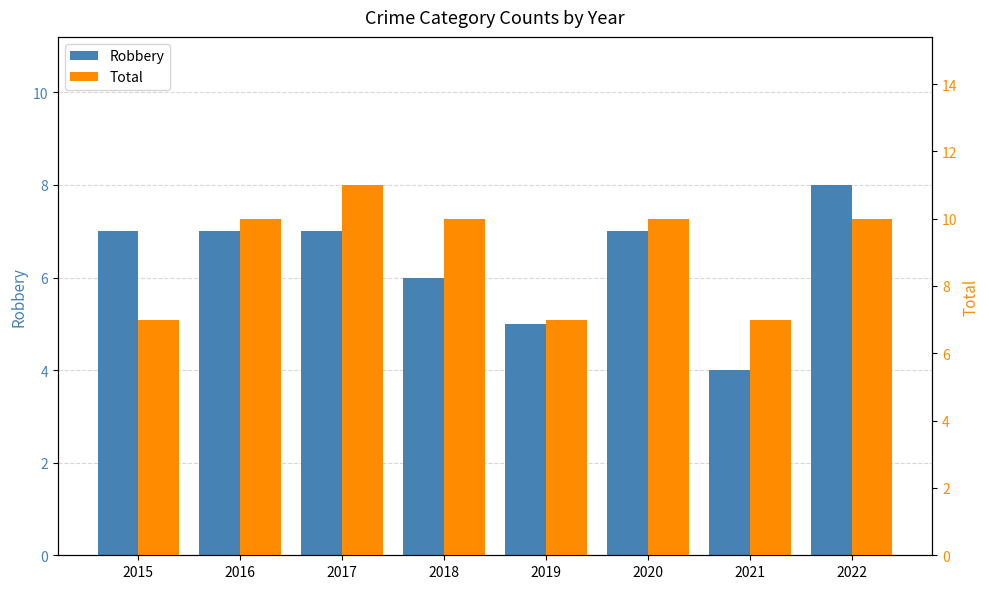

Does the chart contain any negative values?

No